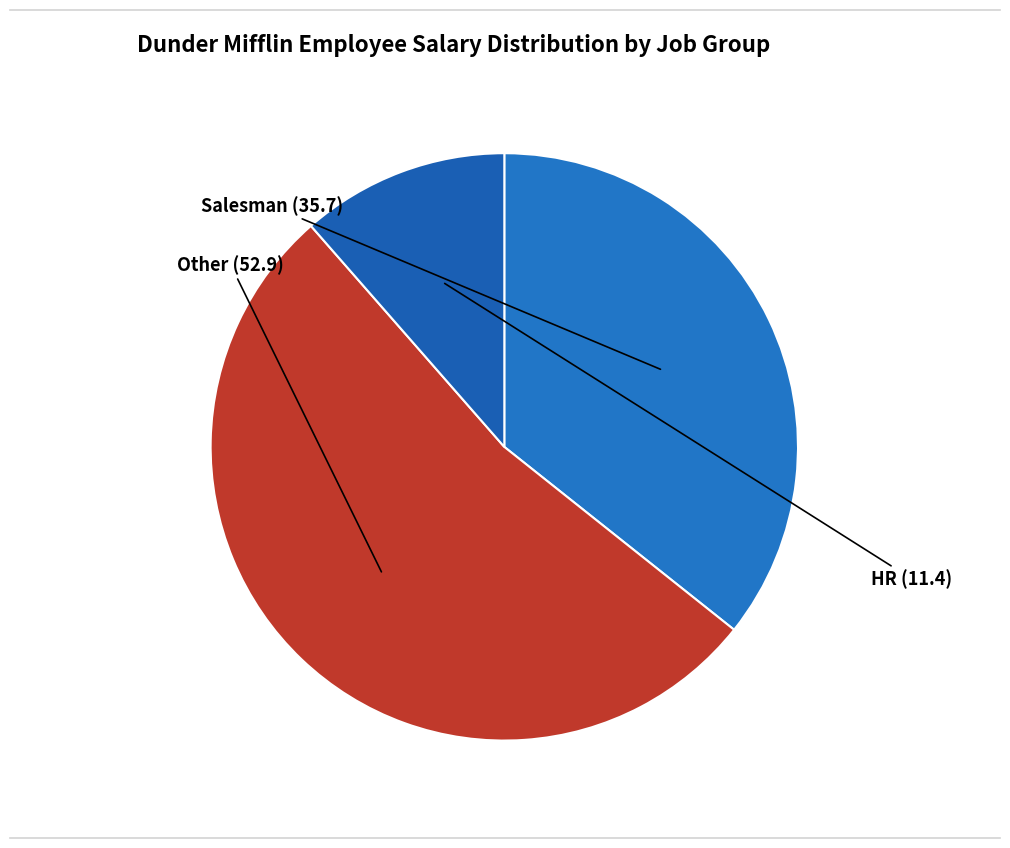

Does any single category account for the majority?

Yes